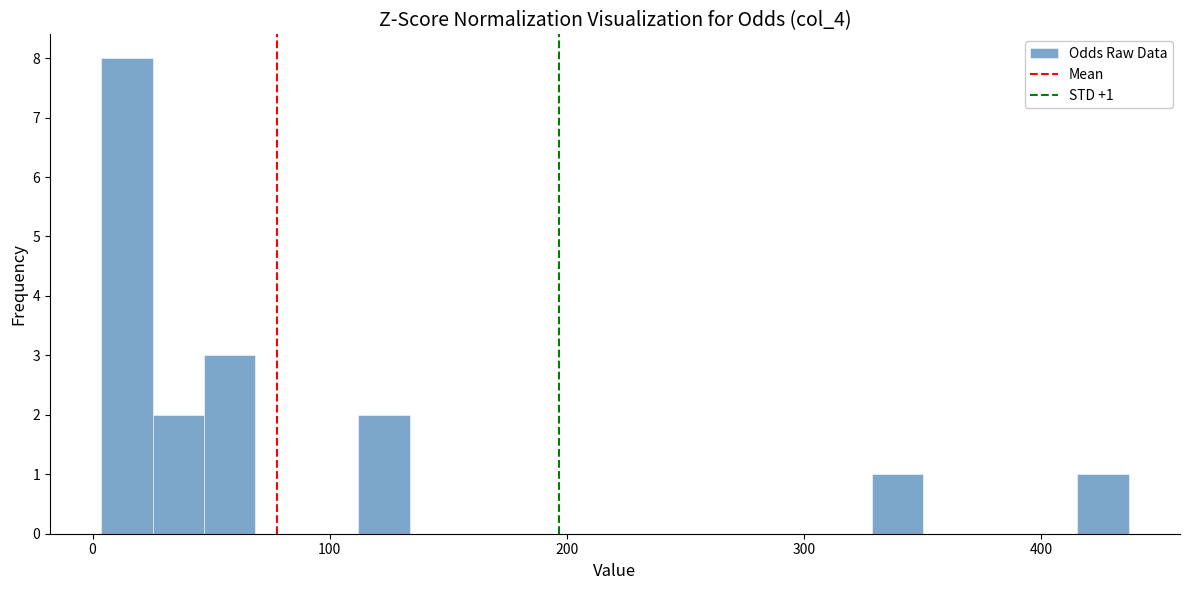

Read against the x-axis, roughly where is the centre of the tallest bar?

10